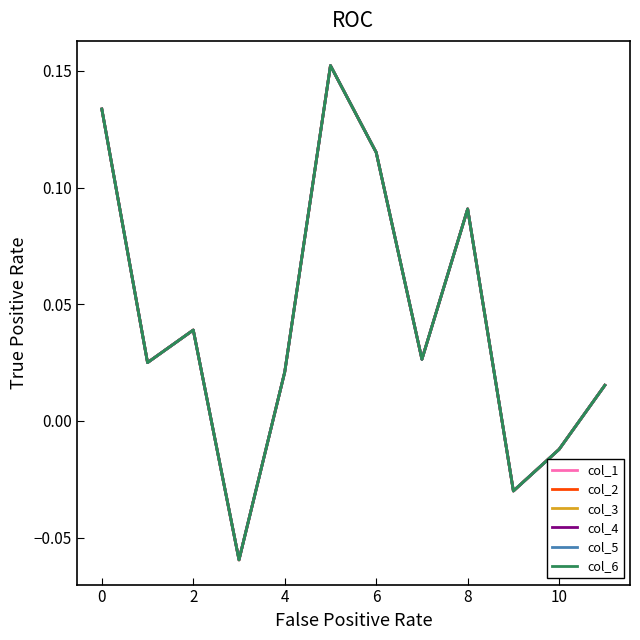

Which series has the largest range (max minus min)?

col_5